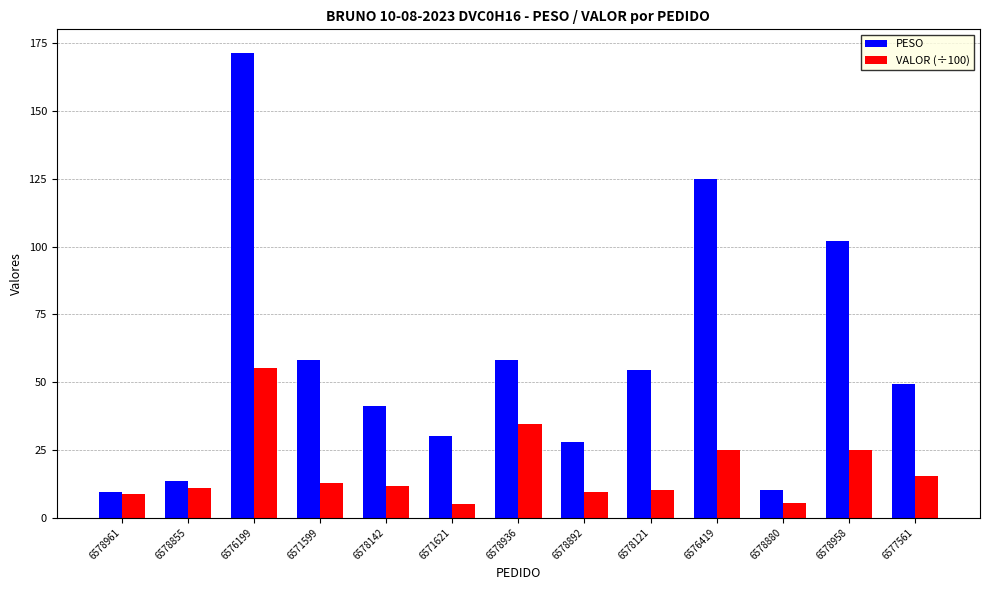

List the series in order of their peak value, lowest first.

VALOR (÷100), PESO